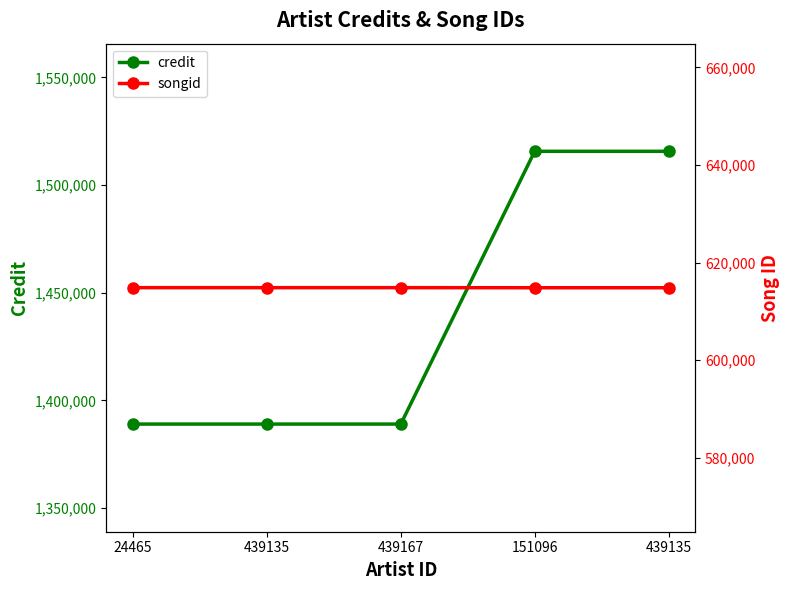

What is the label of the 2nd point from the right?

151096